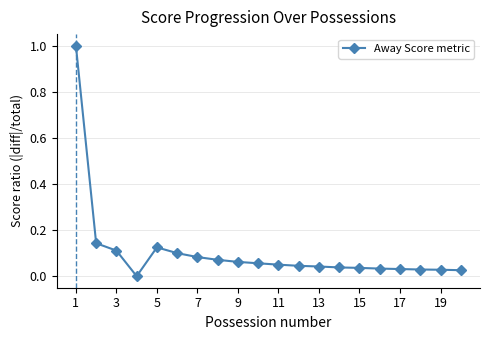

Is this an area chart (filled region under the line)?

No